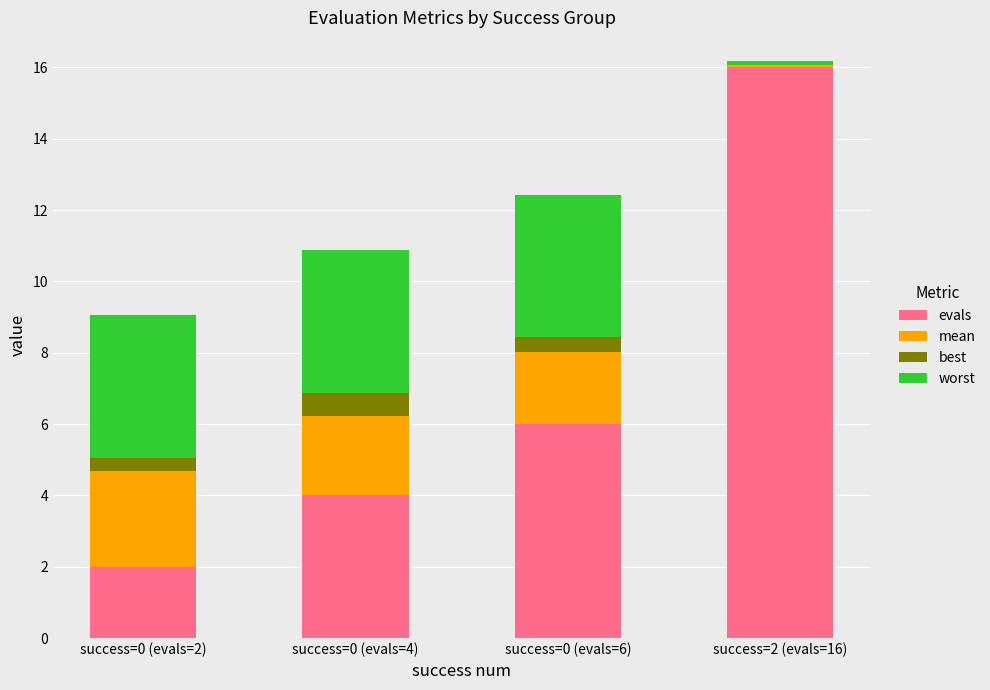

What is the highest value of the evals series?

16.0